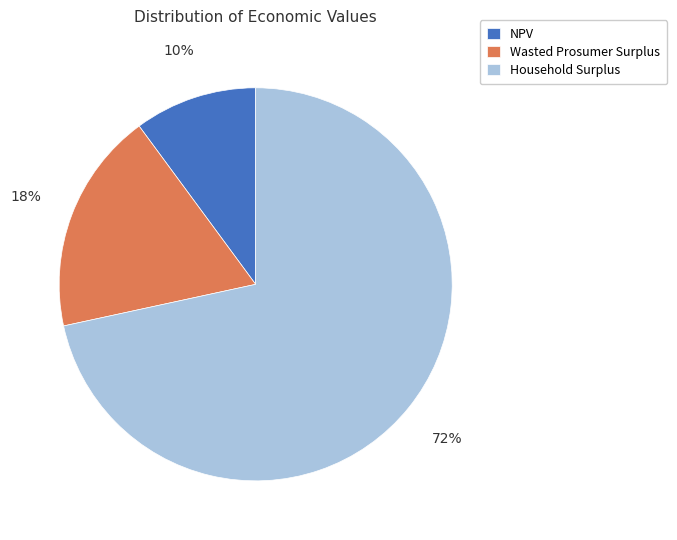

How many slices are in this pie chart?

3